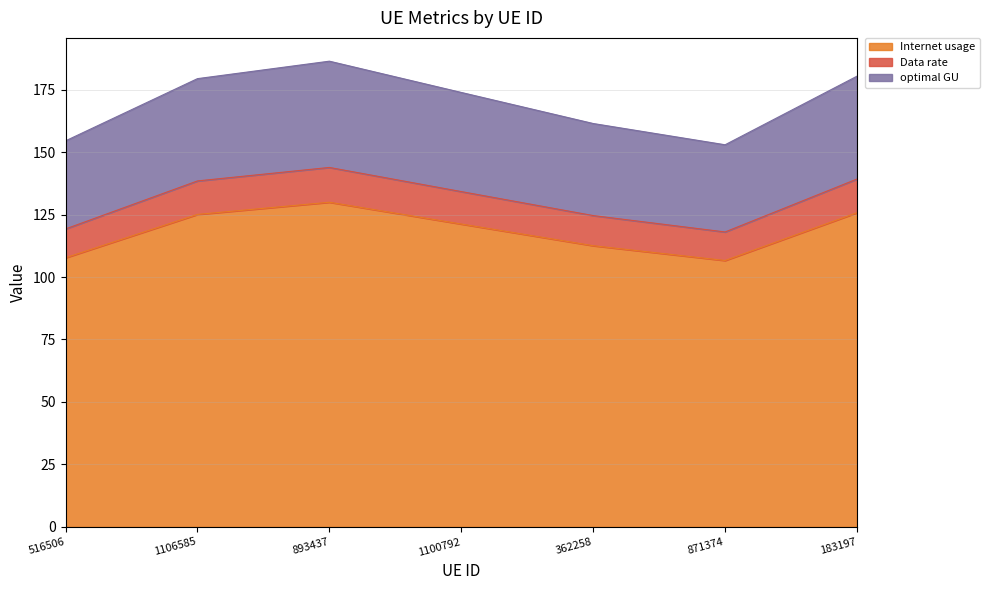

True or false: Internet usage and Data rate intersect in this chart.

False